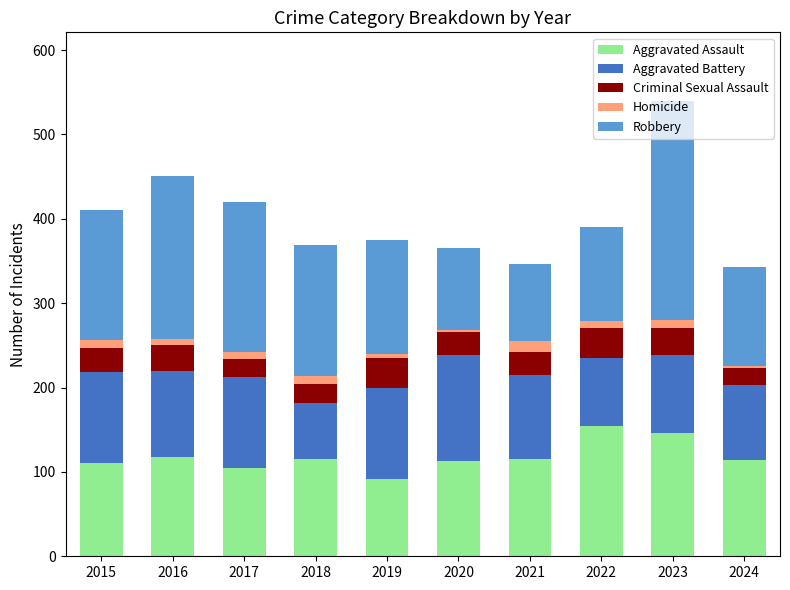

What is the maximum value for Aggravated Assault?

154